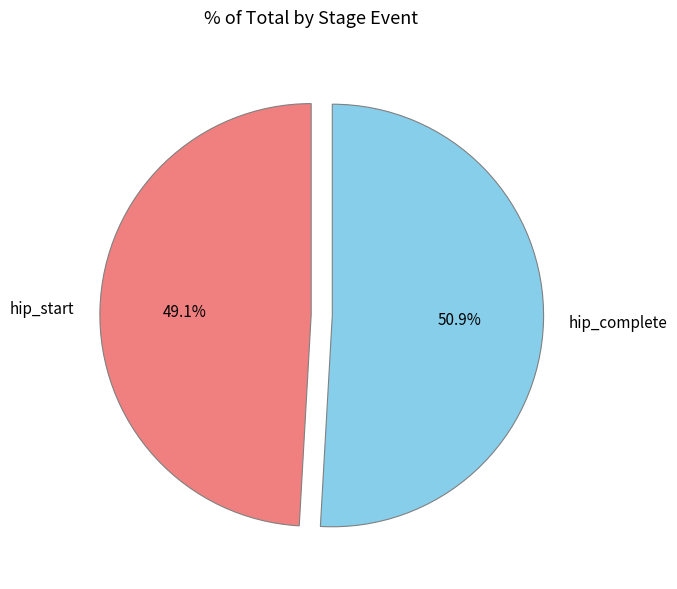

To the nearest percent, what is the average slice percentage?

50%